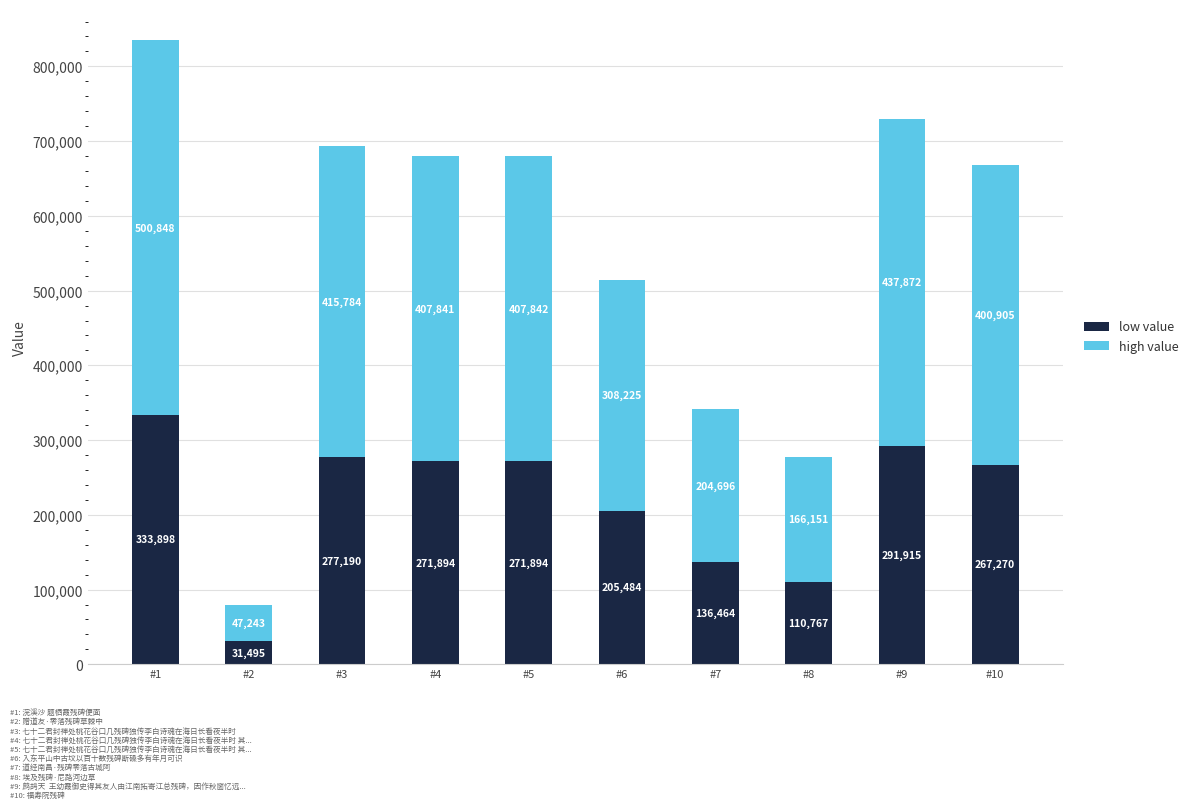

How many bars are there in total?

10